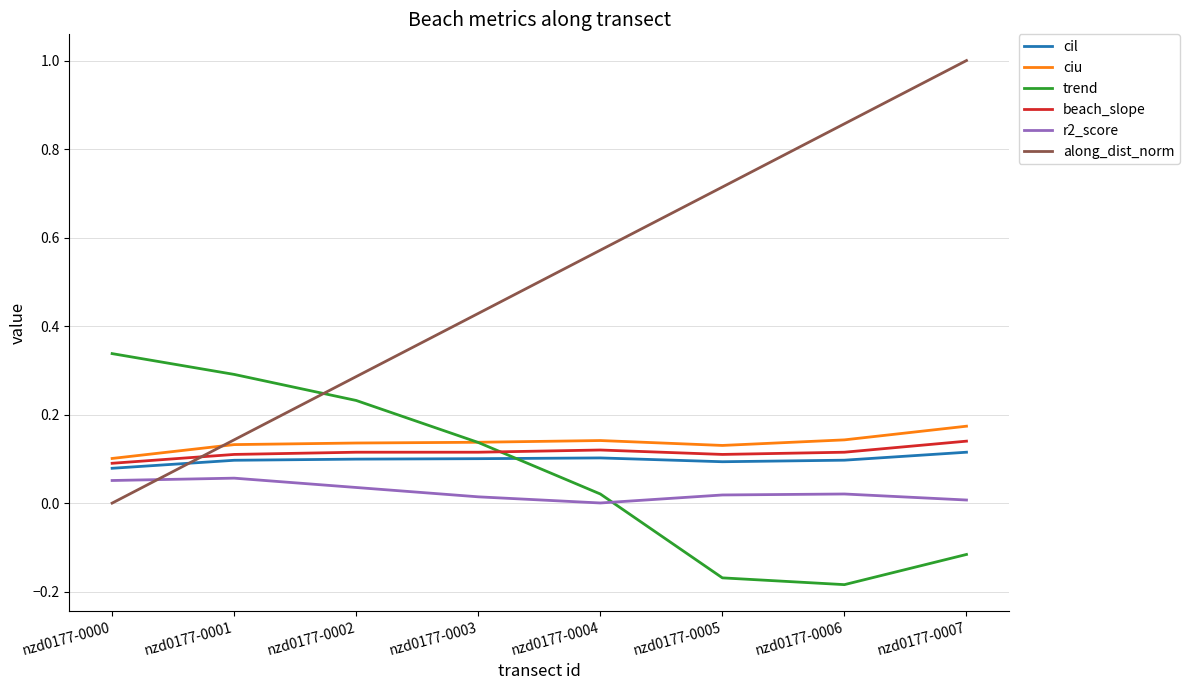

Is the value of cil at nzd0177-0003 greater than the value of r2_score at nzd0177-0002?

Yes